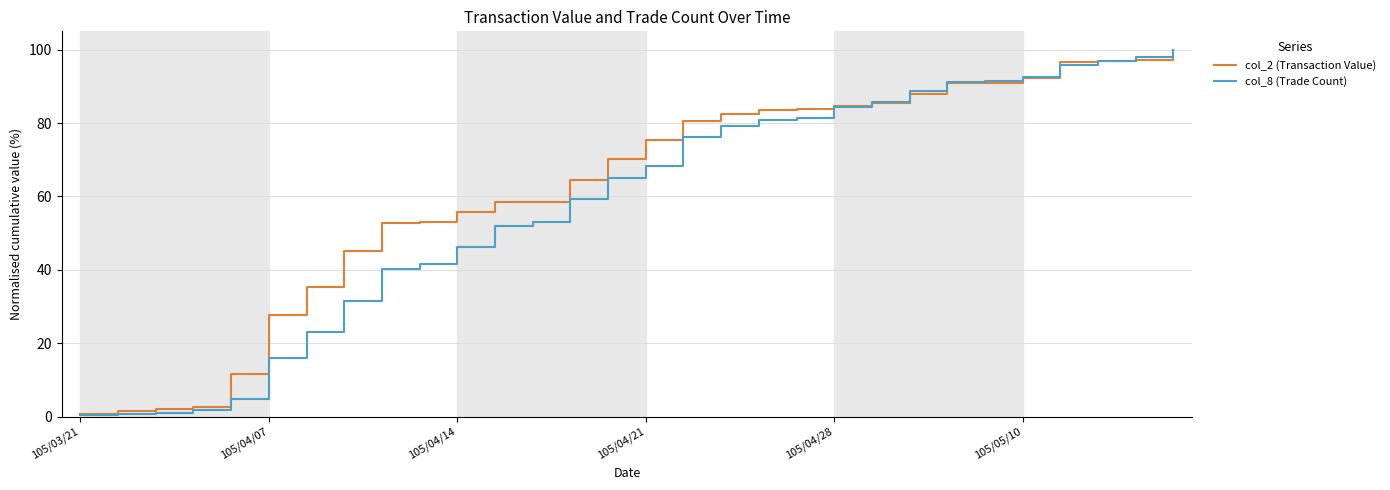

Which series has the widest spread of values?

col_8 (Trade Count)